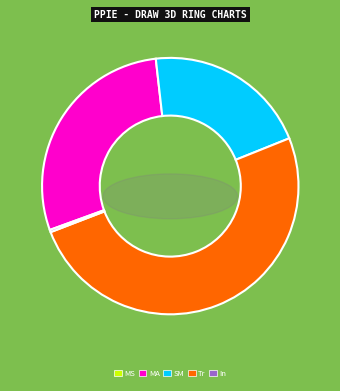

What percentage do MAPE and SMAPE together represent?

49.5%